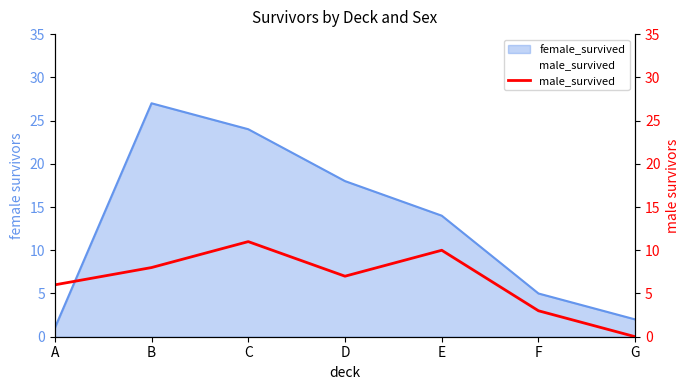

How many interior local peaks (higher than both neighbors) does the data have?

2